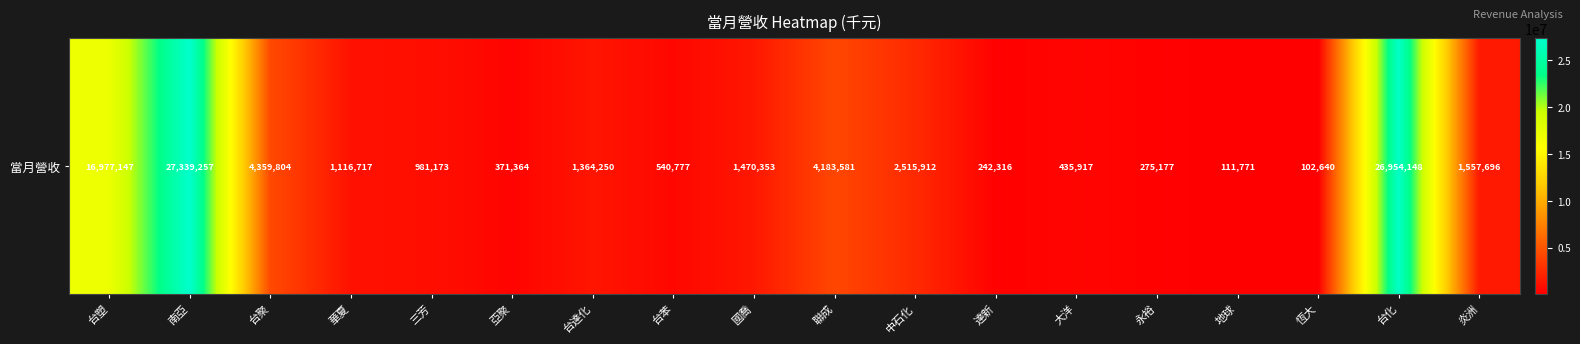

What is the difference between the values at 大洋 and 國喬?

1034436